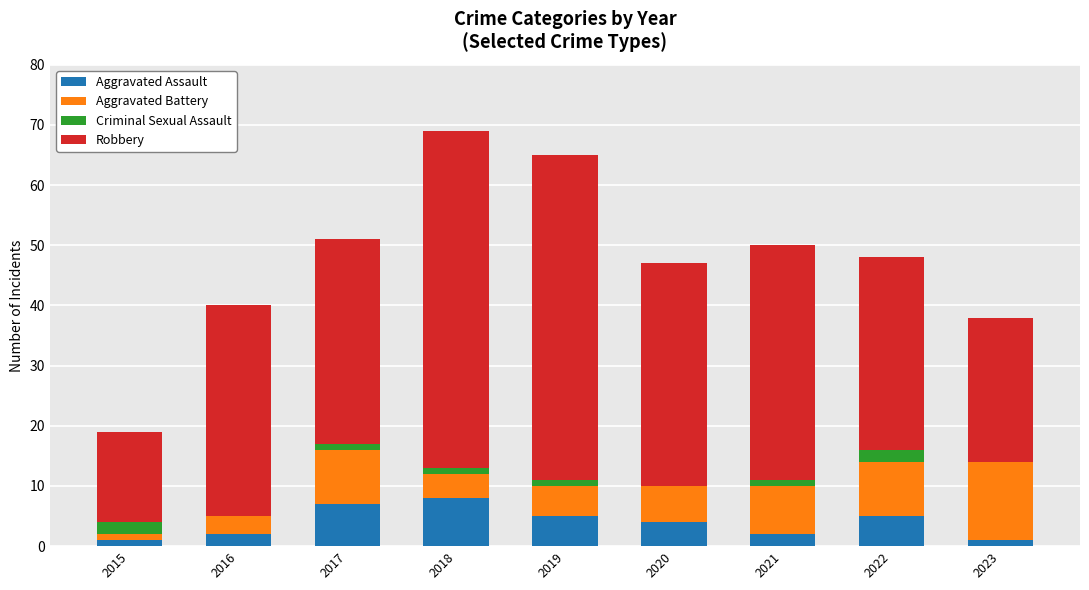

What is the maximum value for Aggravated Assault?

8